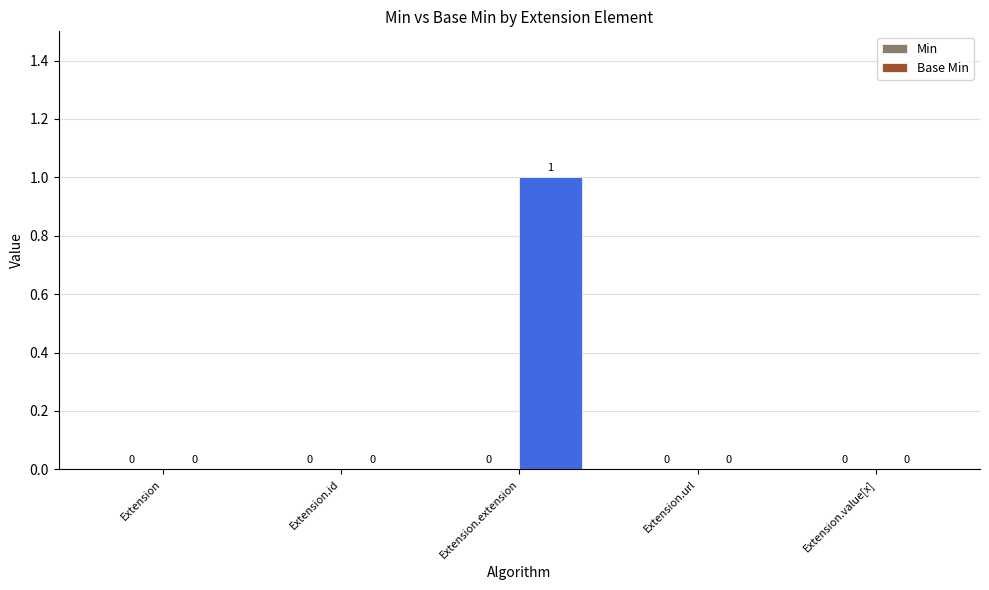

Are the bars grouped side by side (vs. stacked)?

No